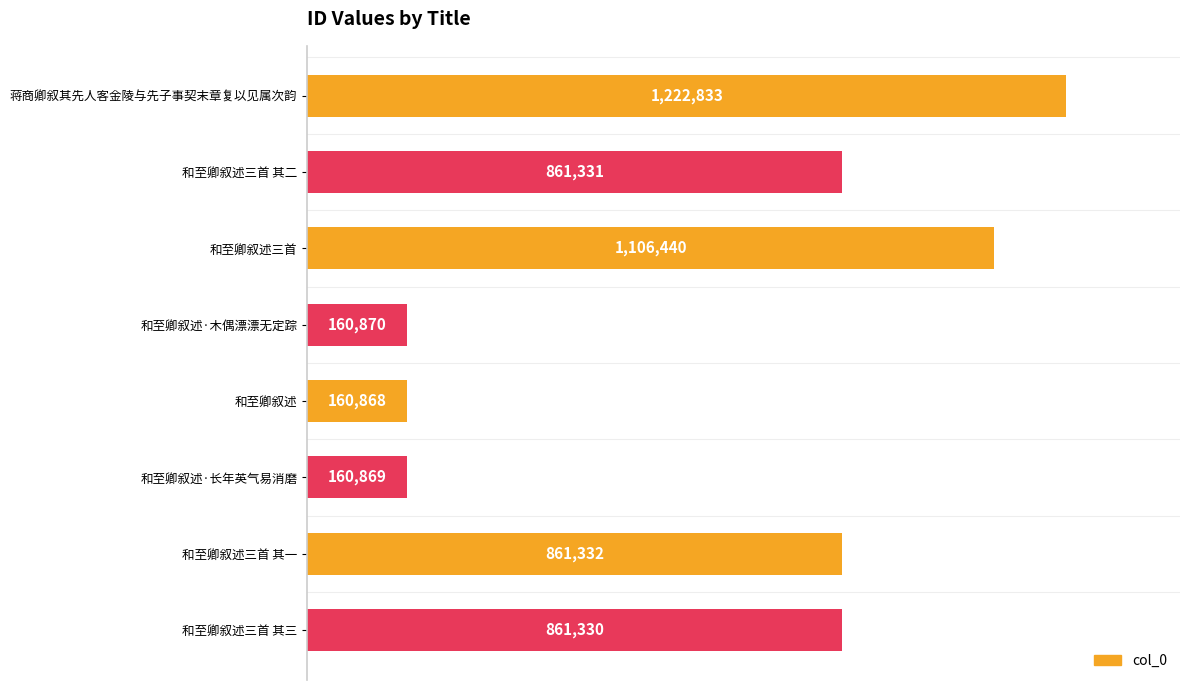

Does the chart contain any negative values?

No